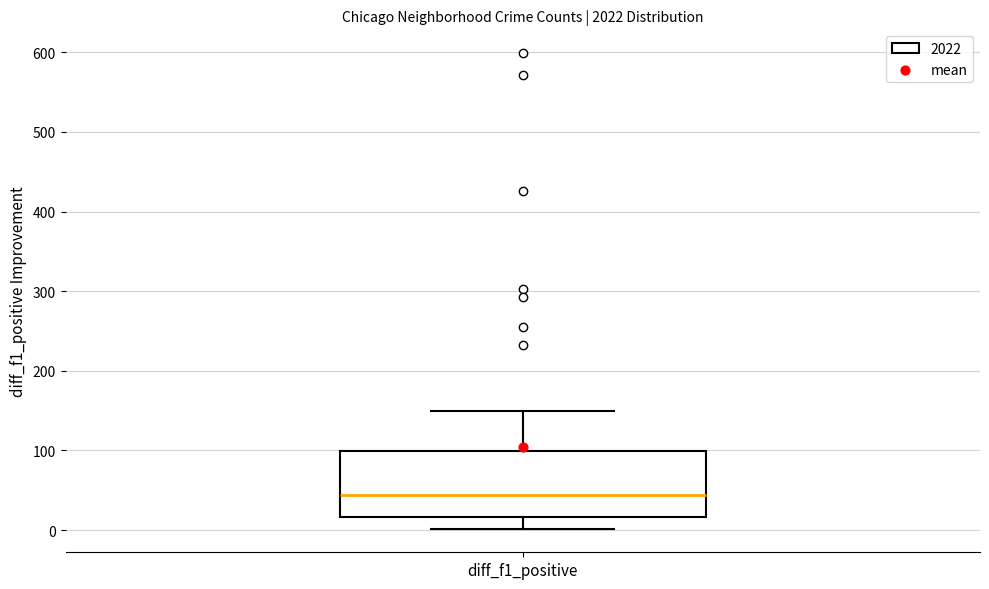

Transcribe this box plot: give where the median line is, the range the box spans, and where the two whiskers end, as read against the y-axis. The values are not printed on the chart, so give them approximately, as read against the axis.

median 40, box 20 to 100, whiskers 0 to 150